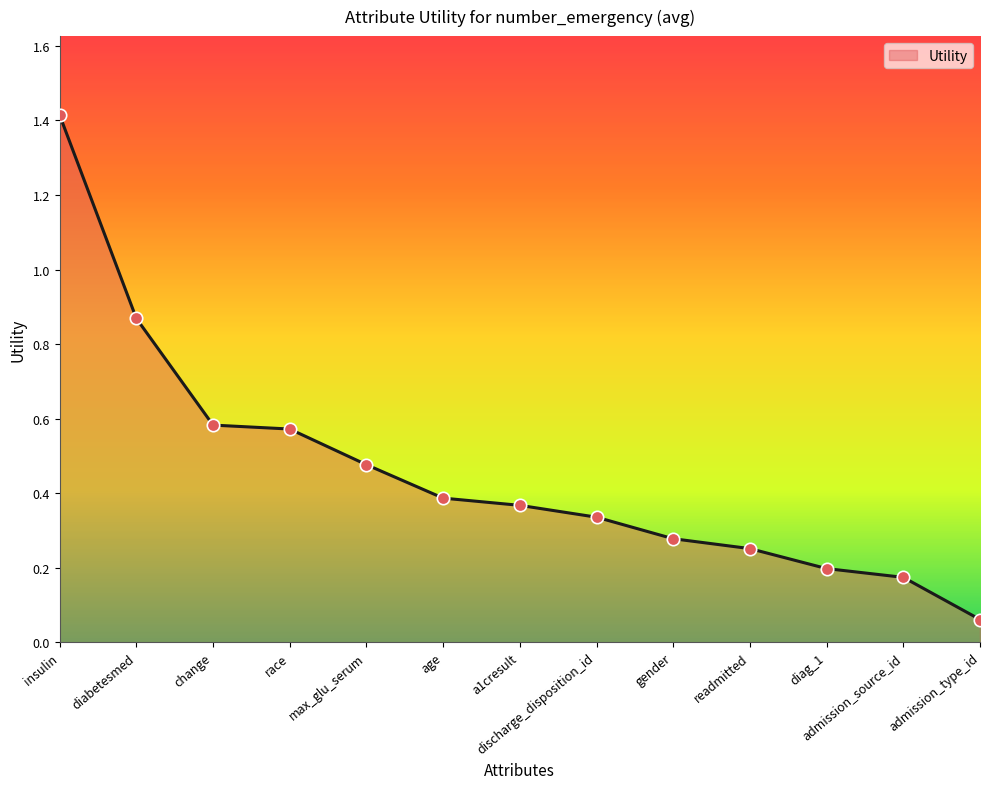

What is the change in value from age to admission_source_id?

-0.2